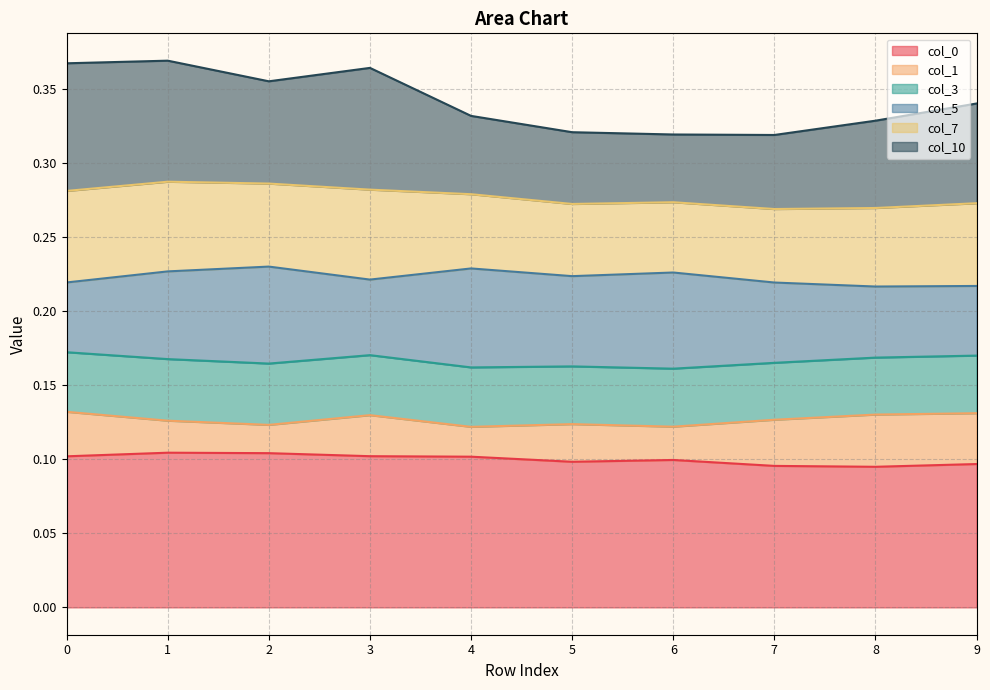

Where is 1 nearest to the value 0?

8